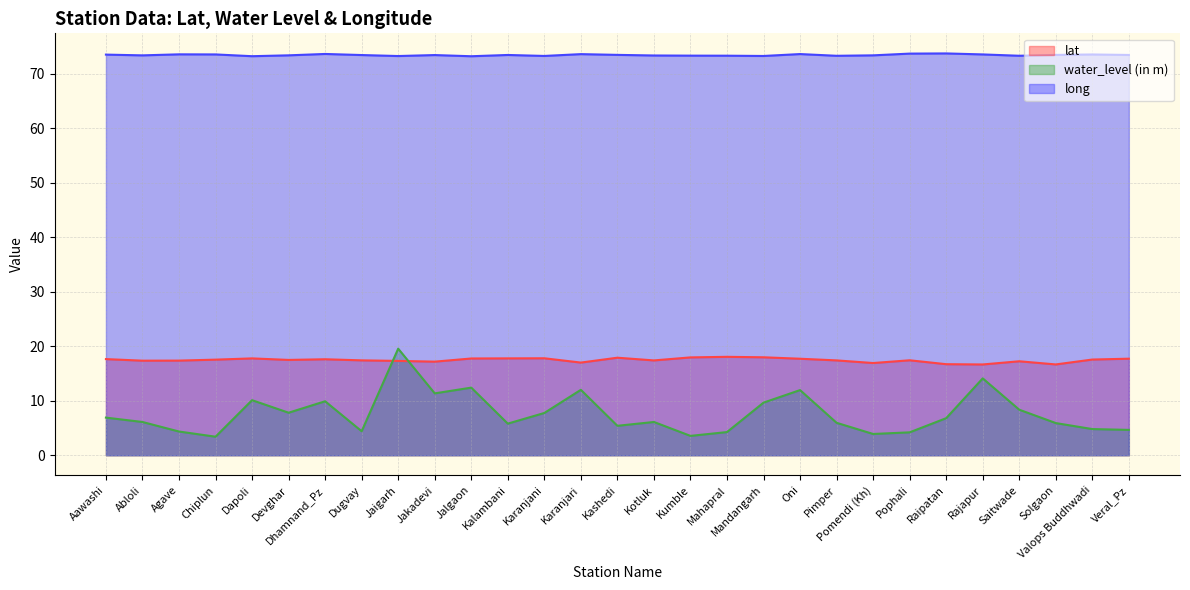

In lat, how many points are higher than both neighbors (excluding endpoints)?

7